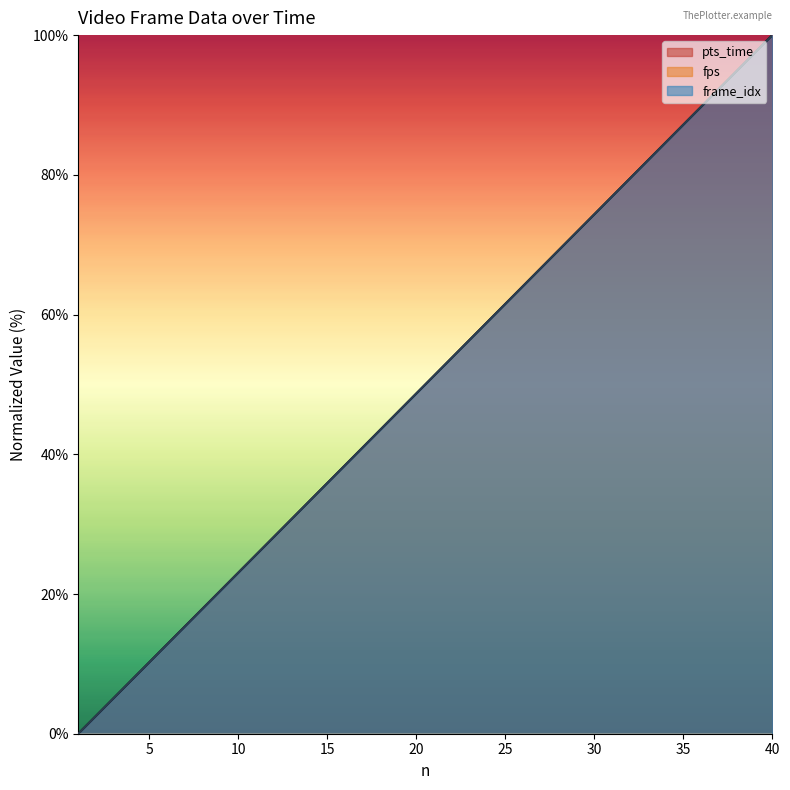

At how many categories does at least one series exceed 56?

18